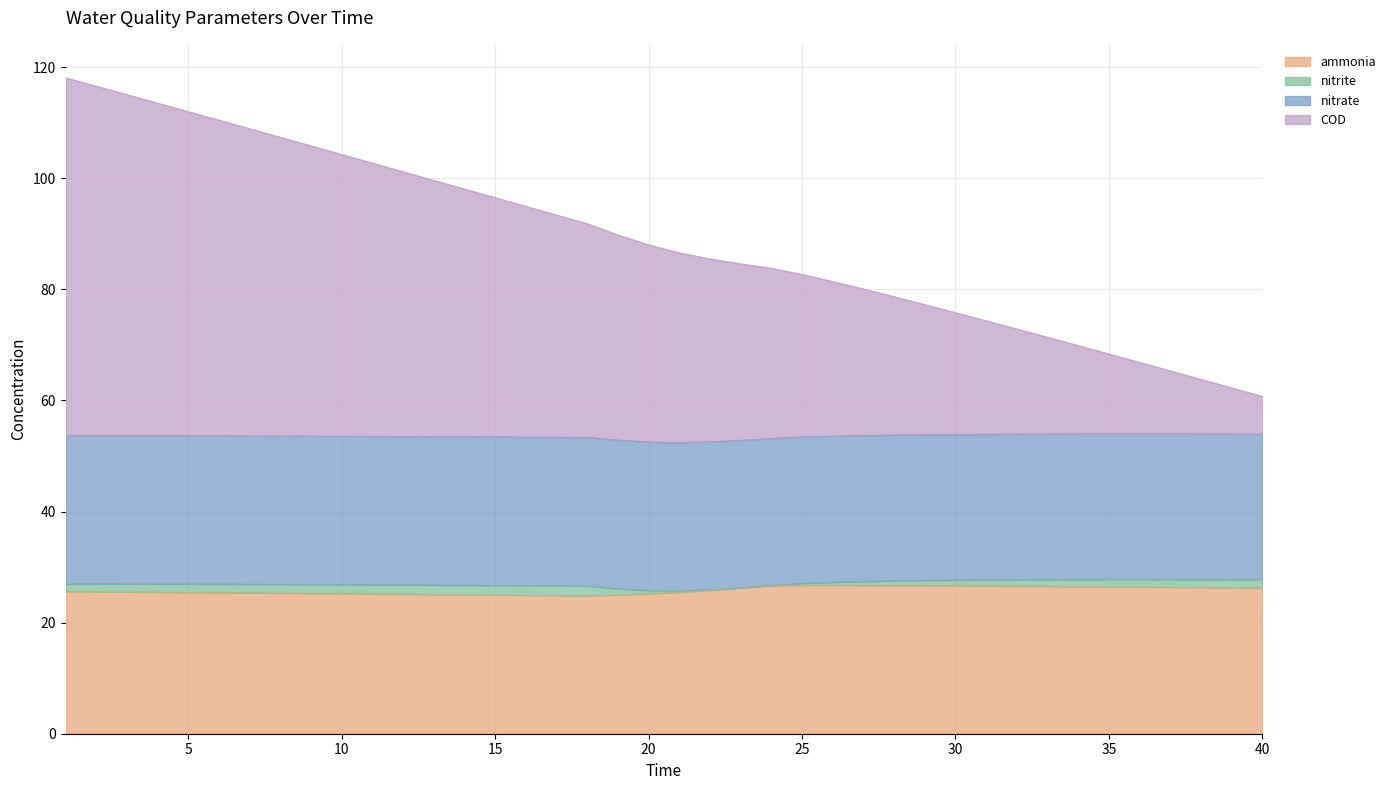

What is the difference between the highest and lowest values at 40?

34.5